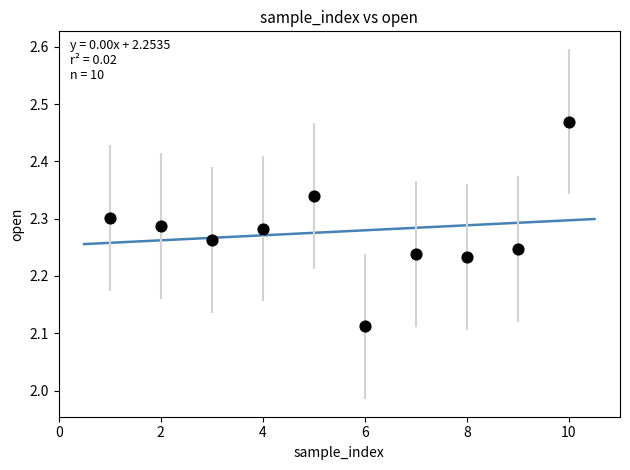

What is the average X value?

5.5